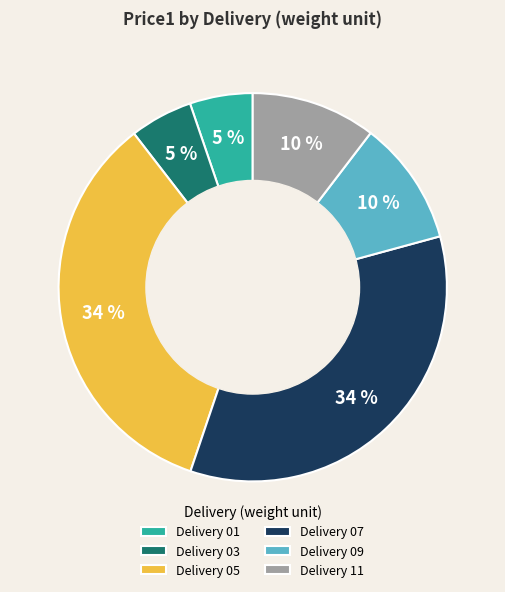

Combined, do Delivery 09 and Delivery 05 account for over 50%?

No